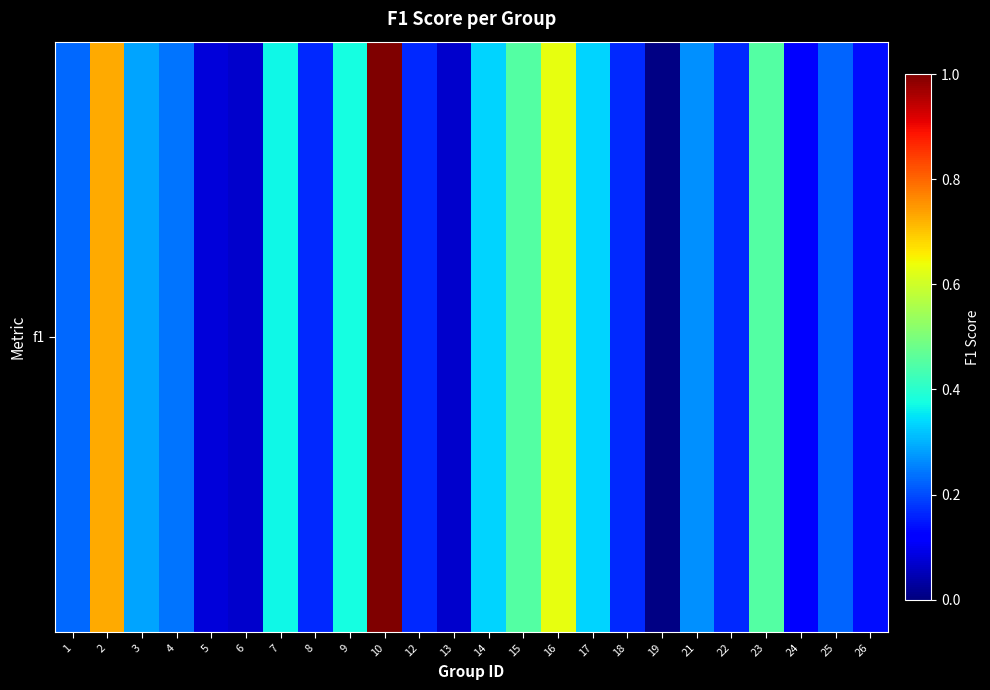

Reading left to right, transcribe all the data shown in this chart.

1=0.2	2=0.7	3=0.3	4=0.2	5=0.1	6=0.1	7=0.4	8=0.2	9=0.4	10=1.0	12=0.2	13=0.1	14=0.3	15=0.5	16=0.6	17=0.3	18=0.2	19=0.0	21=0.3	22=0.2	23=0.5	24=0.1	25=0.2	26=0.1